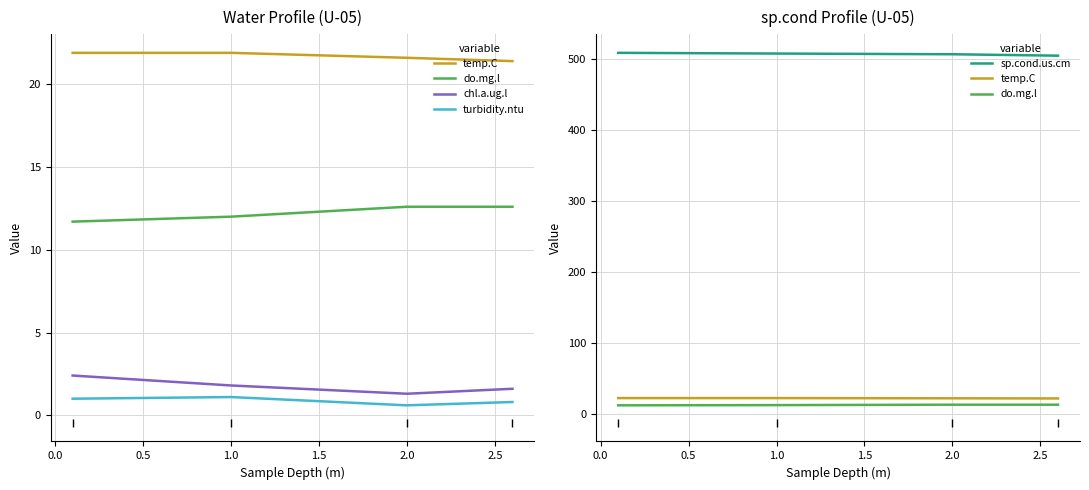

The value of do.mg.l at 1.0 is 17.2. True or false?

False